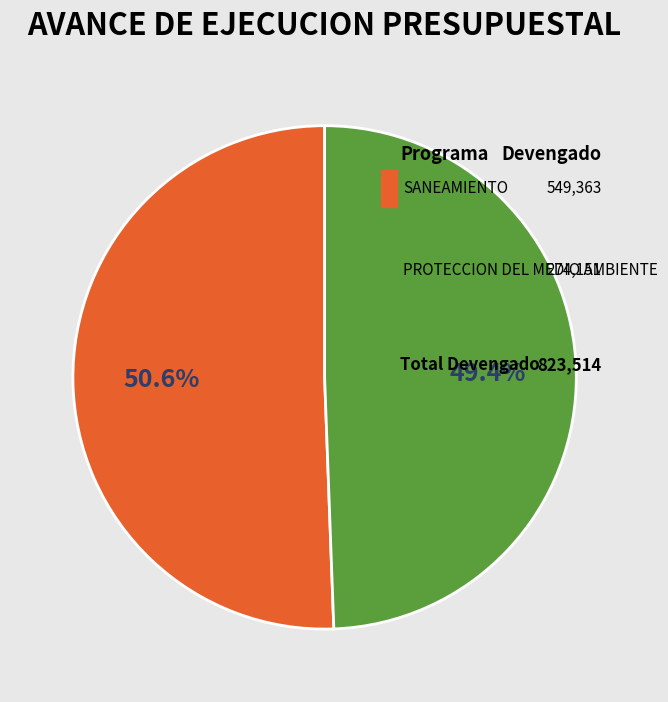

The 048: PROTECCION DEL MEDIO AMBIENTE slice represents 49% of the pie. True or false?

True